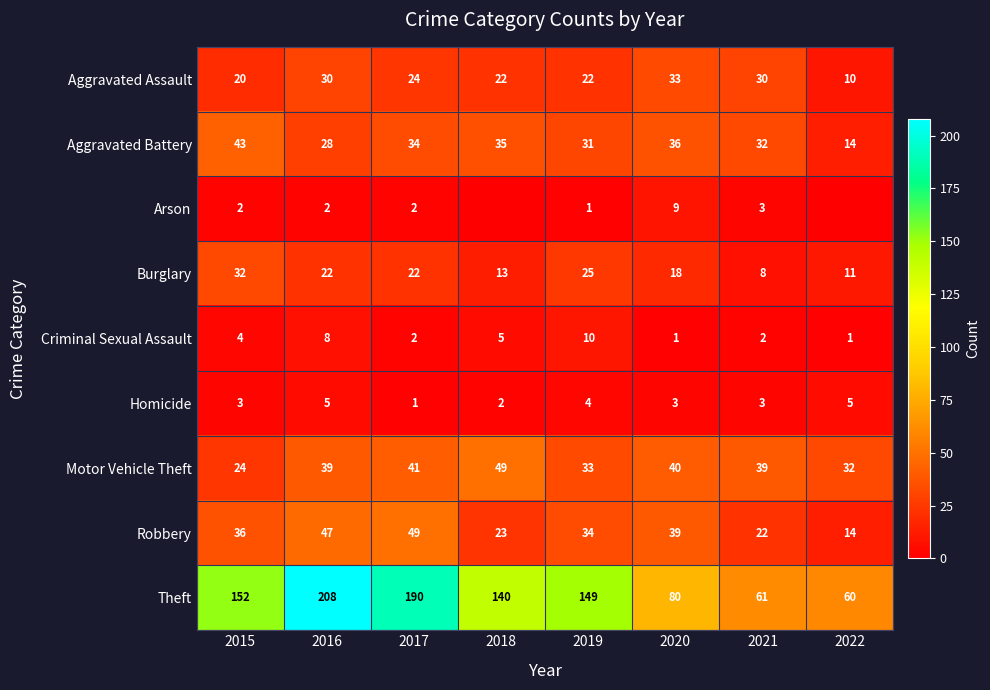

What is the difference between the Motor Vehicle Theft values at 2018 and 2016?

10